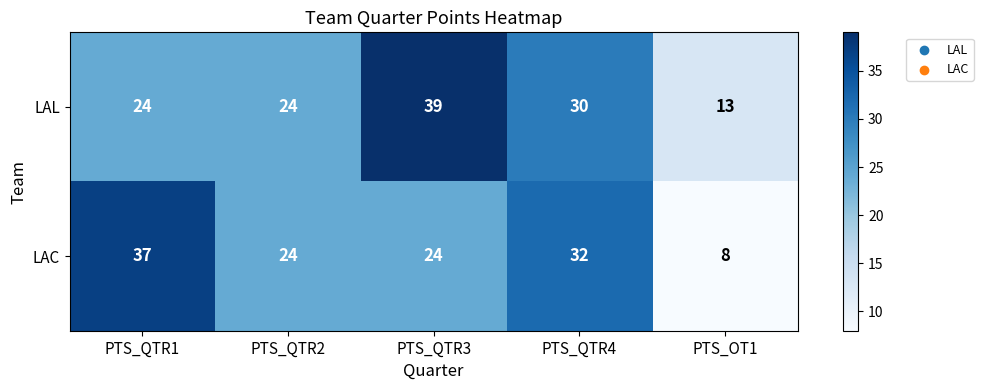

At which category is the sum across all series the highest?

PTS_QTR3